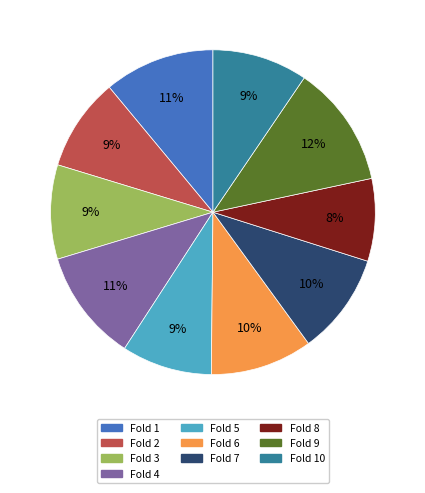

The Fold 7 slice represents 10% of the pie. True or false?

True